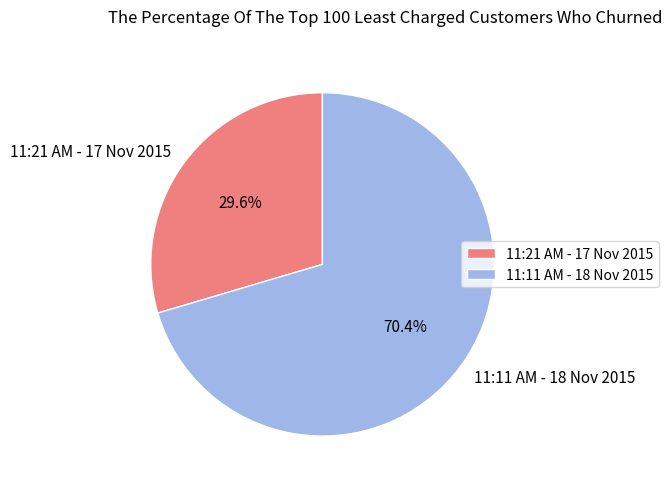

Approximately how many times larger is the value at 11:21 AM - 17 Nov 2015 compared to 11:11 AM - 18 Nov 2015?

0.4